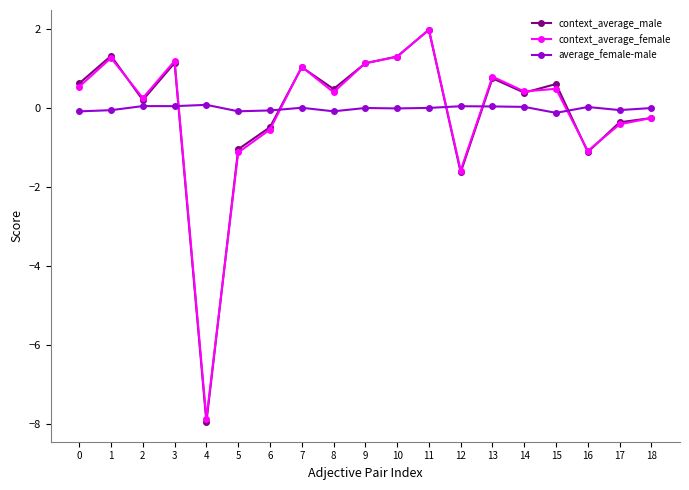

Is the value of context_average_male at 0 greater than the value of context_average_female at 18?

Yes